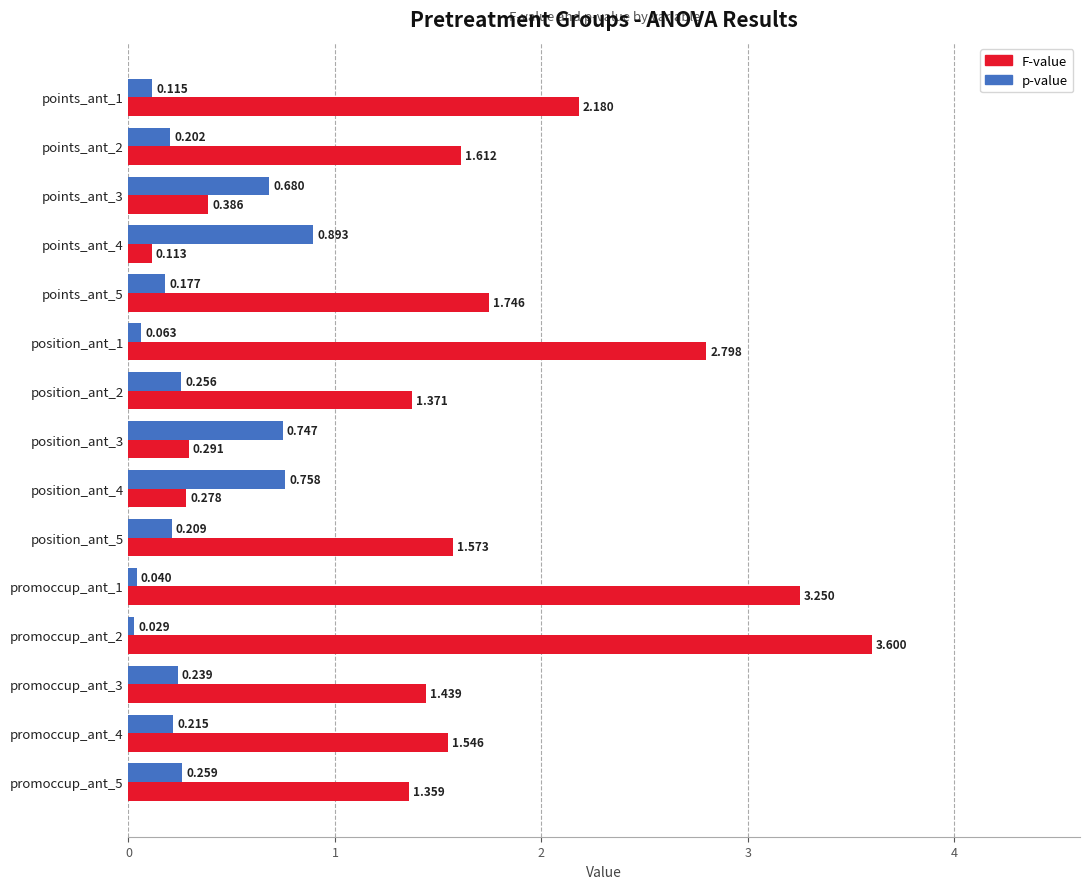

Which series has the largest range (max minus min)?

F-value